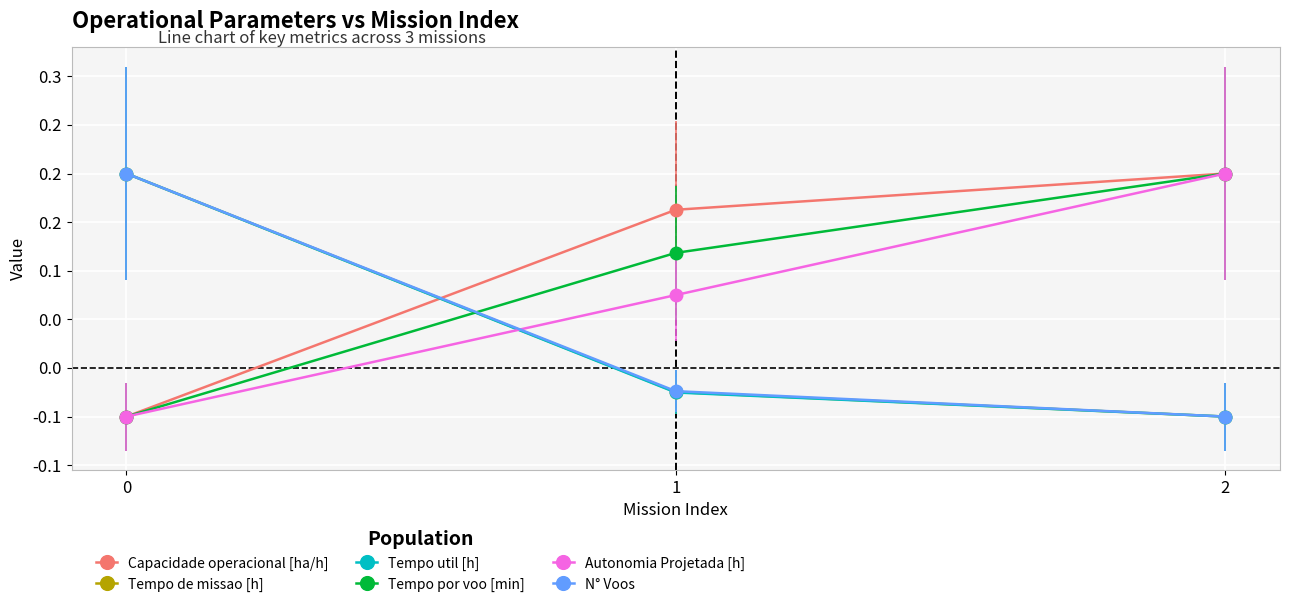

What are all the series names shown in the legend?

Capacidade operacional [ha/h], Tempo de missao [h], Tempo util [h], Tempo por voo [min], Autonomia Projetada [h], N° Voos